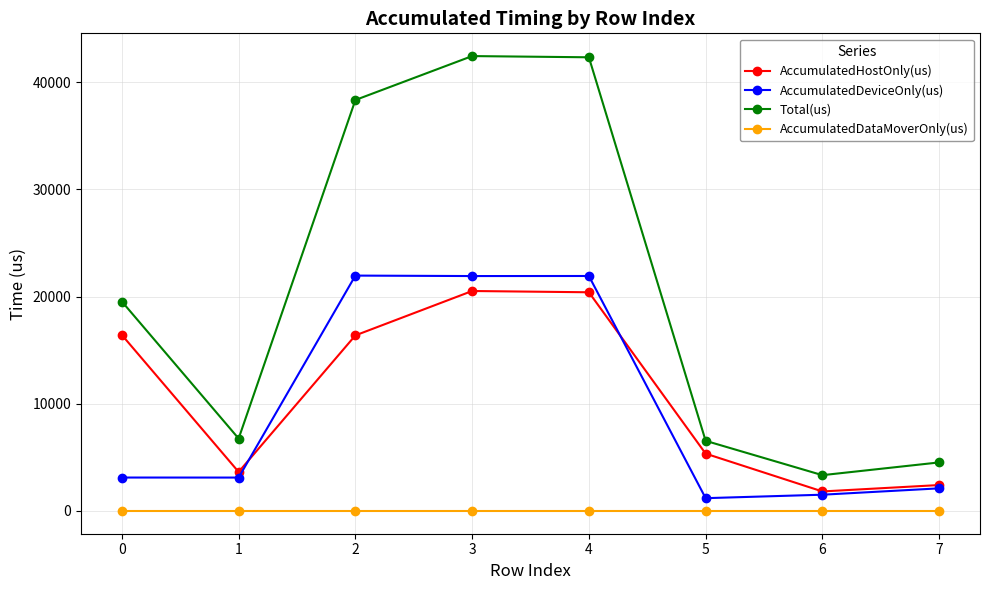

Is it true that Total(us) equals 42430.0 at 3?

True